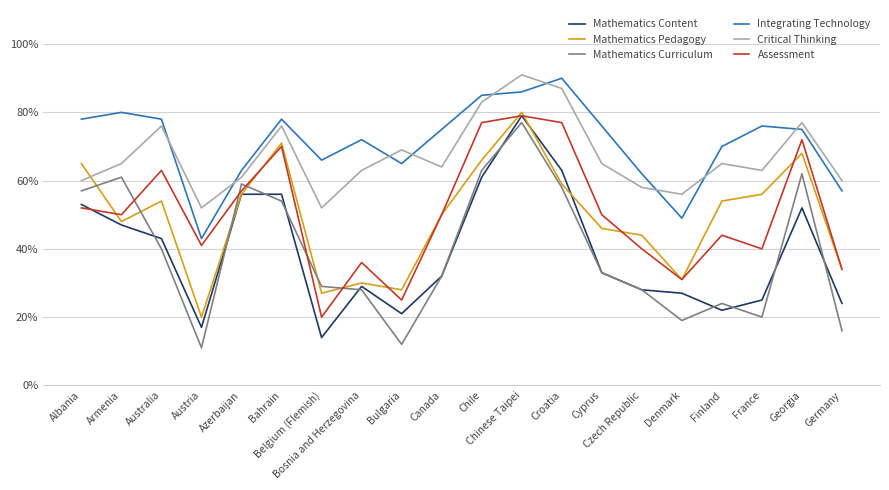

How many interior local peaks does the Mathematics Curriculum series have?

5